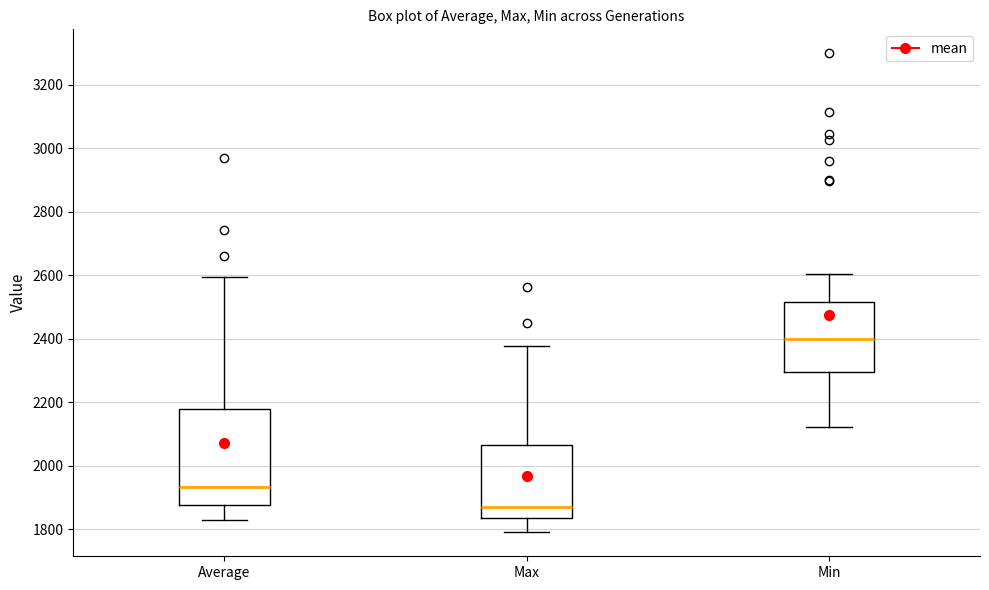

Where does the lower whisker of the box for Min end on the y-axis? The values are not printed on the chart, so give them approximately, as read against the axis.

2120